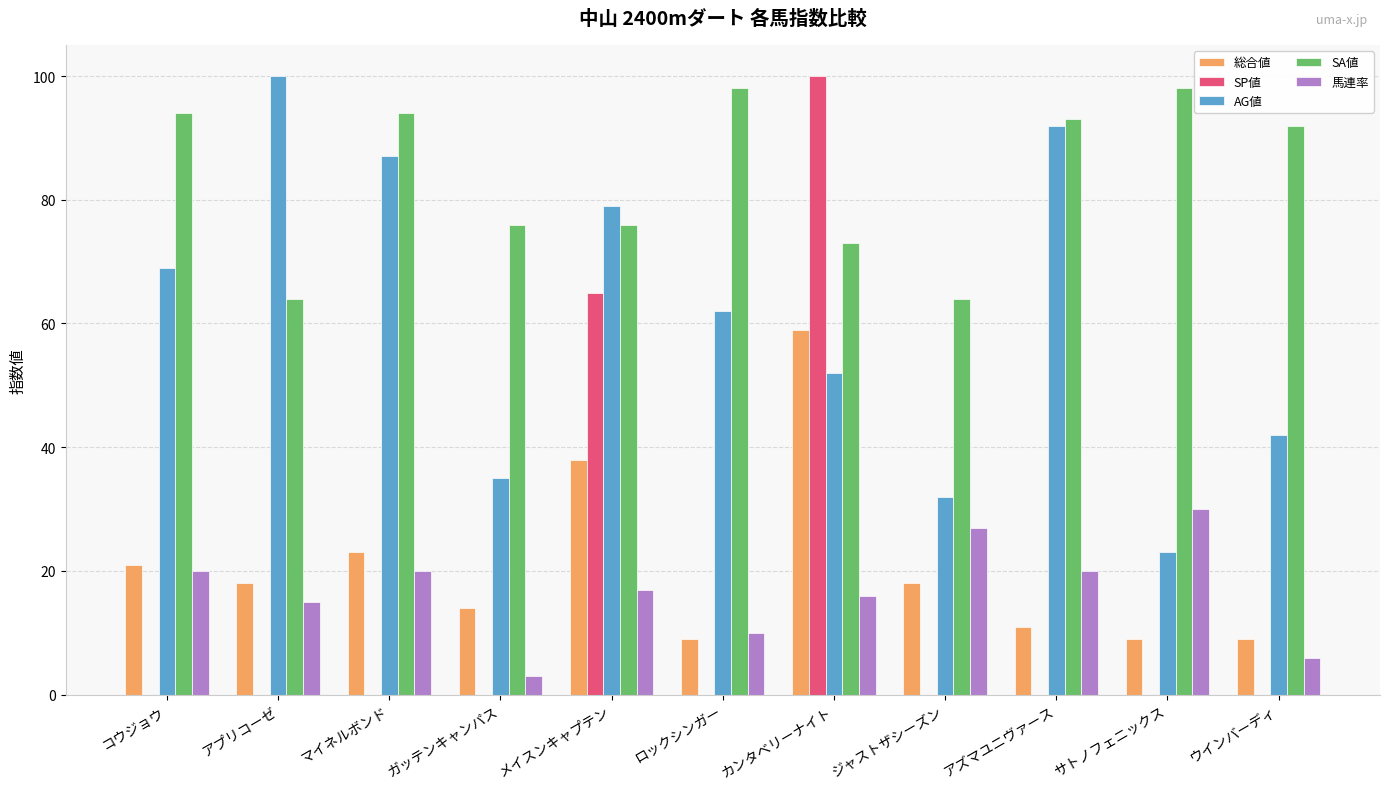

Which series changed the most between コウジョウ and ガッテンキャンパス?

AG値